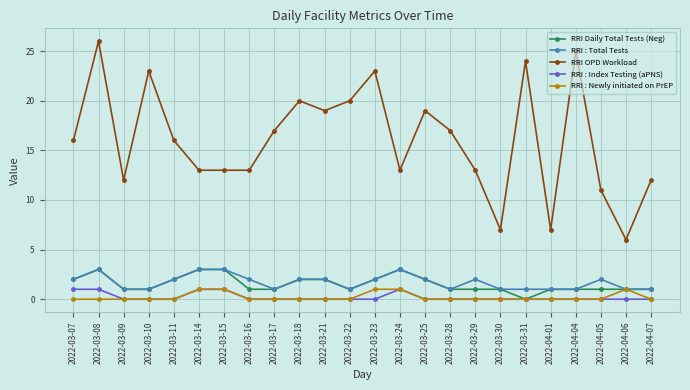

What position from the right is 2022-03-29?

8